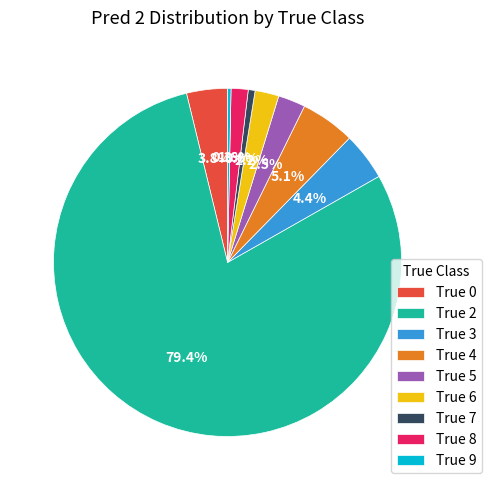

To the nearest percent, what percentage of the pie is True 0?

4%